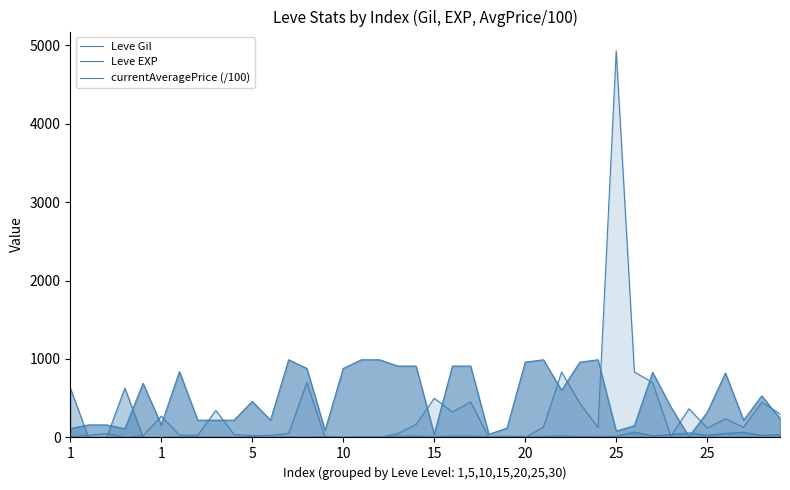

Which series has the largest total across all categories?

Leve Gil